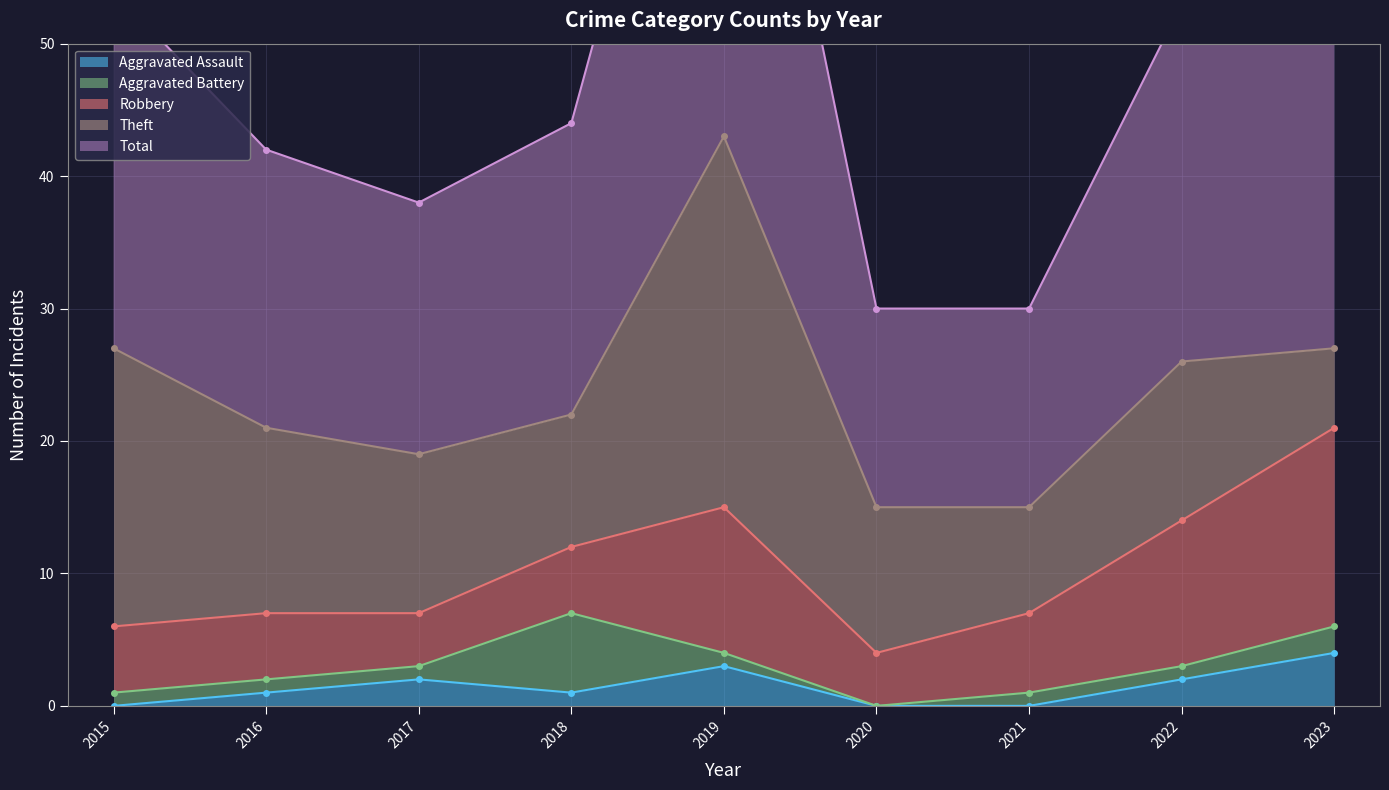

Reading left to right, what are all the values shown in this chart?

Aggravated Assault: 2015=0	2016=1	2017=2	2018=1	2019=3	2020=0	2021=0	2022=2	2023=4
Aggravated Battery: 2015=1	2016=1	2017=1	2018=6	2019=1	2020=0	2021=1	2022=1	2023=2
Robbery: 2015=5	2016=5	2017=4	2018=5	2019=11	2020=4	2021=6	2022=11	2023=15
Theft: 2015=21	2016=14	2017=12	2018=10	2019=28	2020=11	2021=8	2022=12	2023=6
Total: 2015=27	2016=21	2017=19	2018=22	2019=43	2020=15	2021=15	2022=27	2023=27